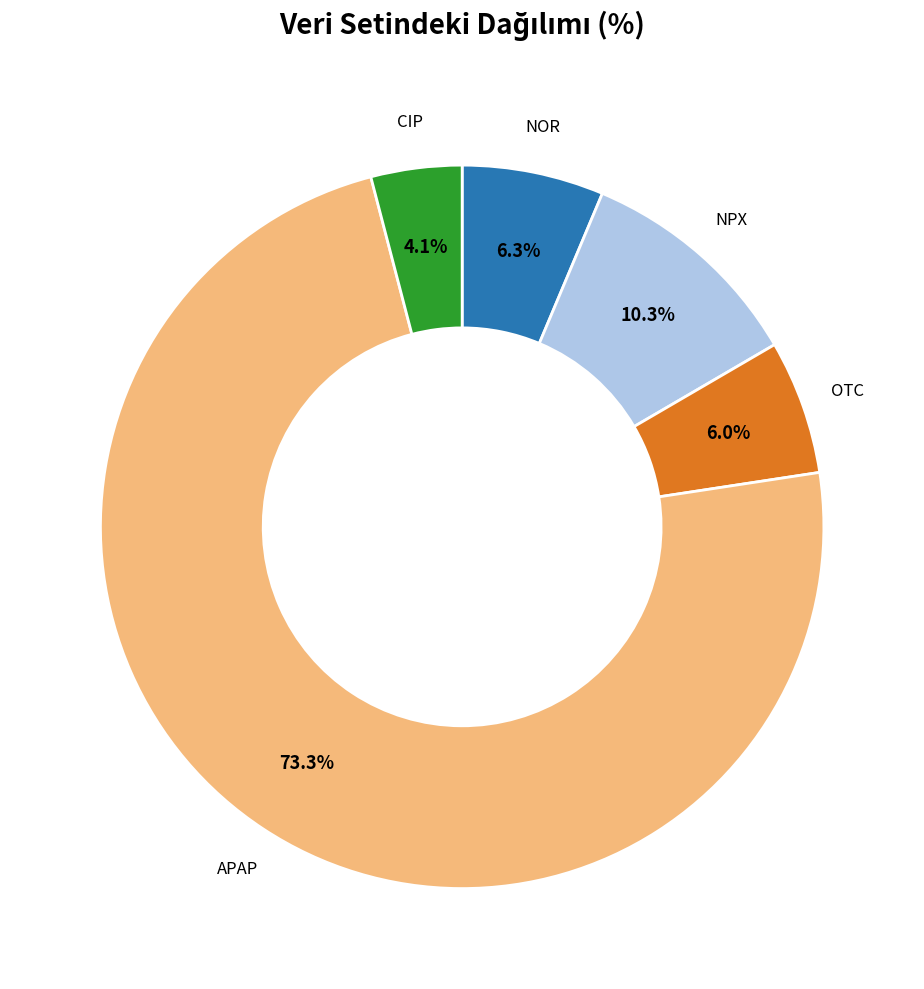

Count the number of slices in the pie.

5